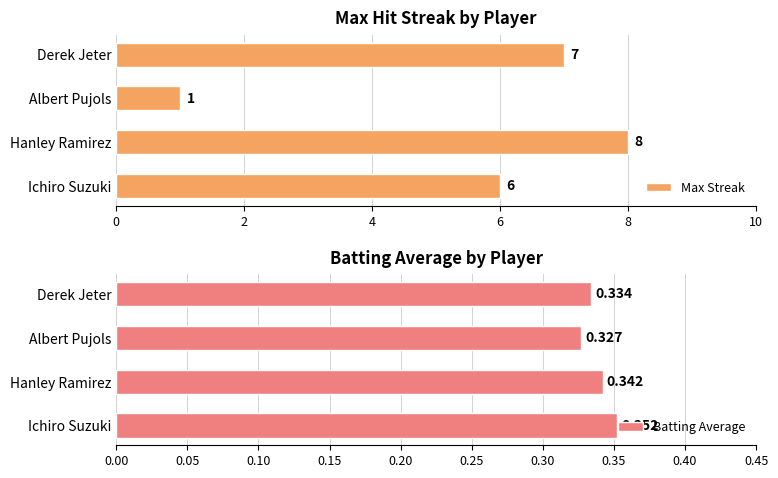

Is it true that Max Streak equals 10.1 at Derek Jeter?

False